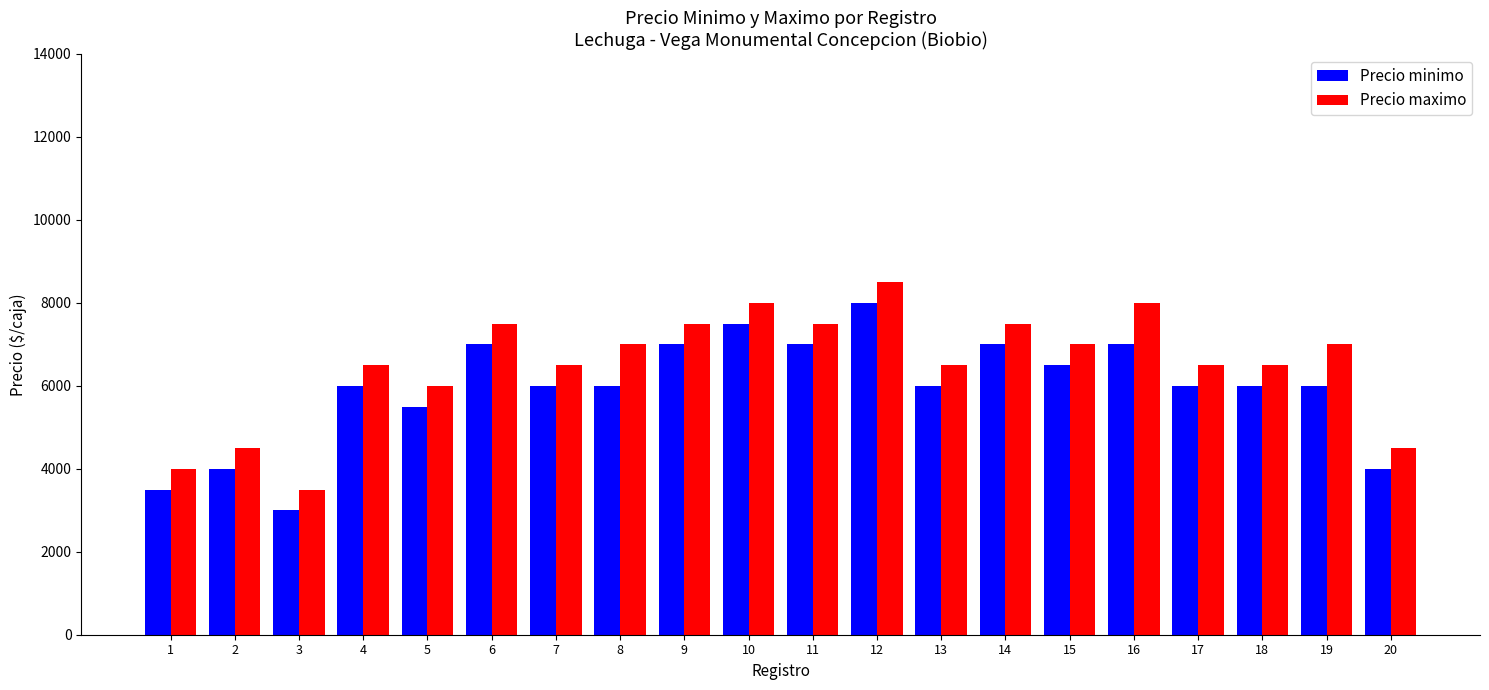

True or false: Precio minimo has a value of 2948 at 7.

False